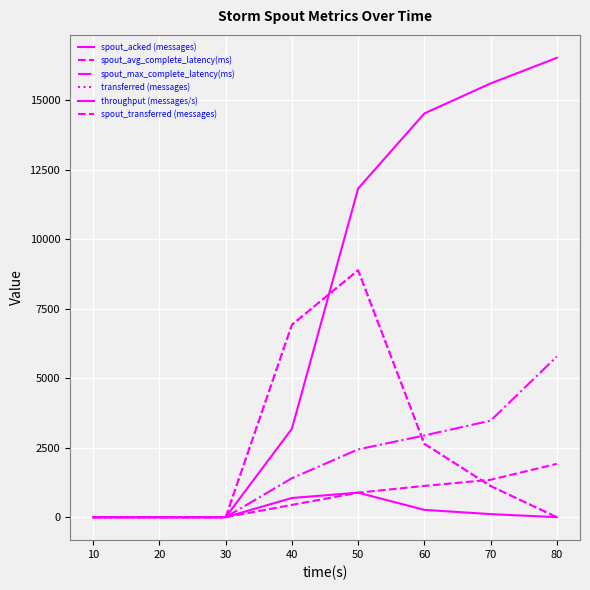

How many distinct data groups are displayed?

6